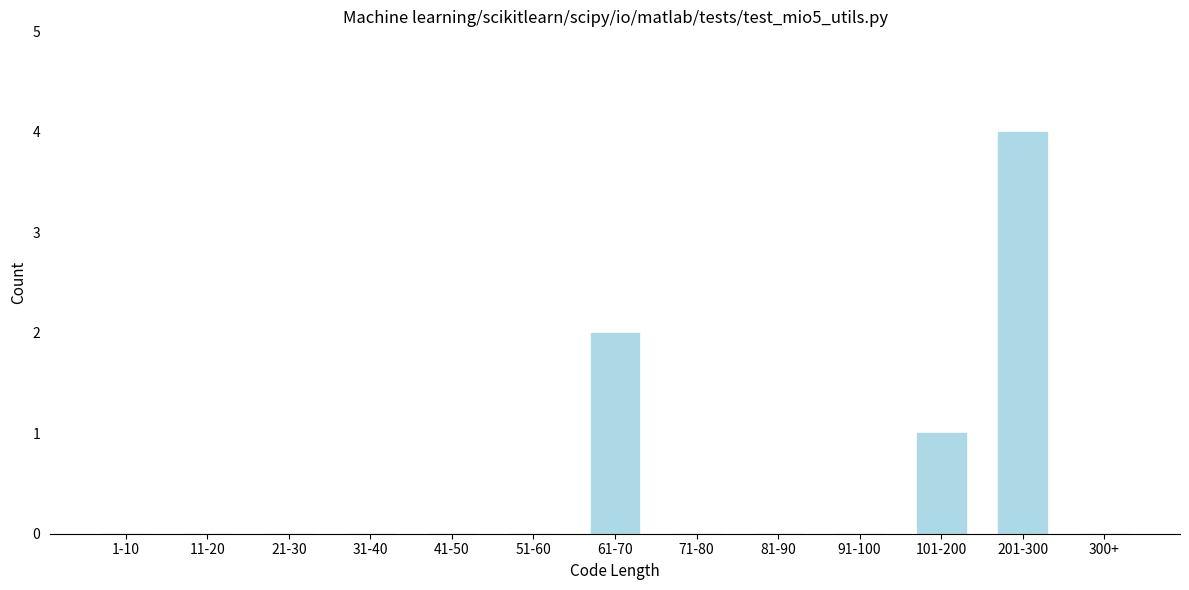

Reading right to left, extract all data points from this chart.

300+=0	201-300=4	101-200=1	91-100=0	81-90=0	71-80=0	61-70=2	51-60=0	41-50=0	31-40=0	21-30=0	11-20=0	1-10=0